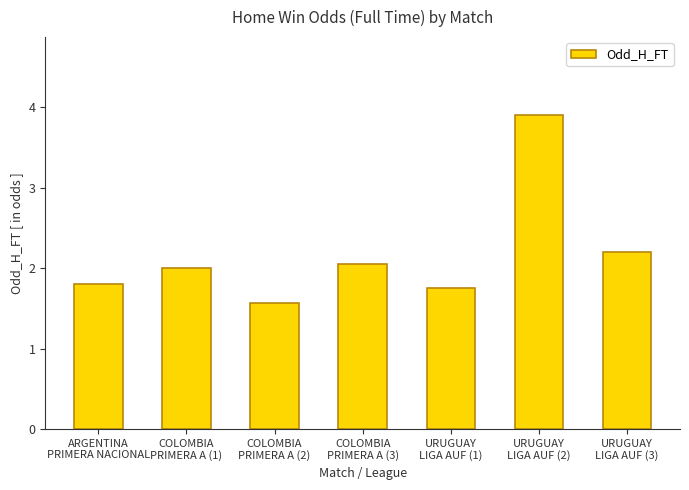

What is the average value?

2.2